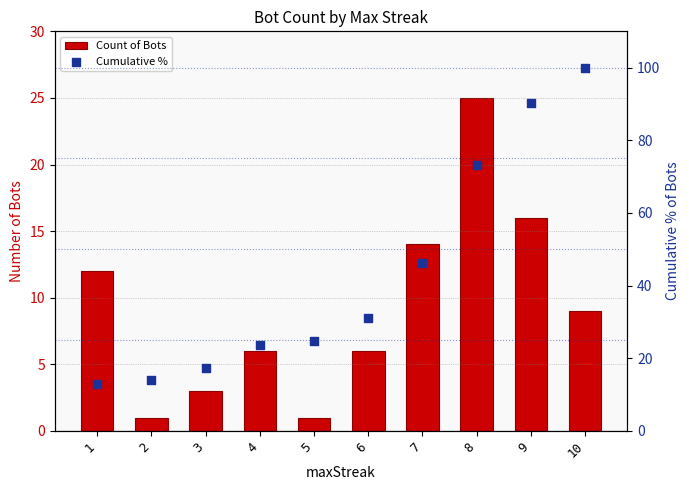

Which series contains the highest Y value?

Cumulative %